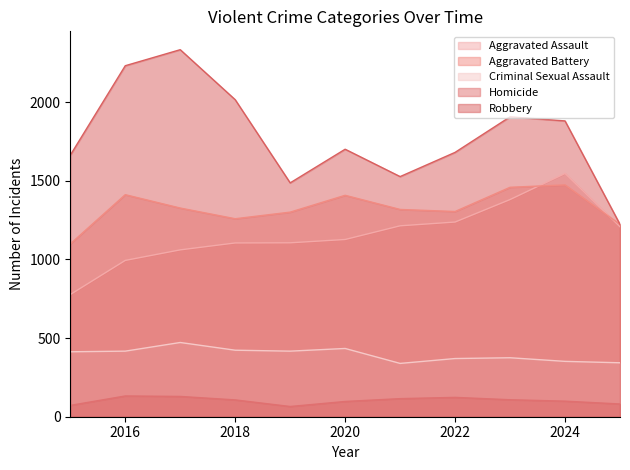

In Robbery, how many points are lower than both neighbors (excluding endpoints)?

2